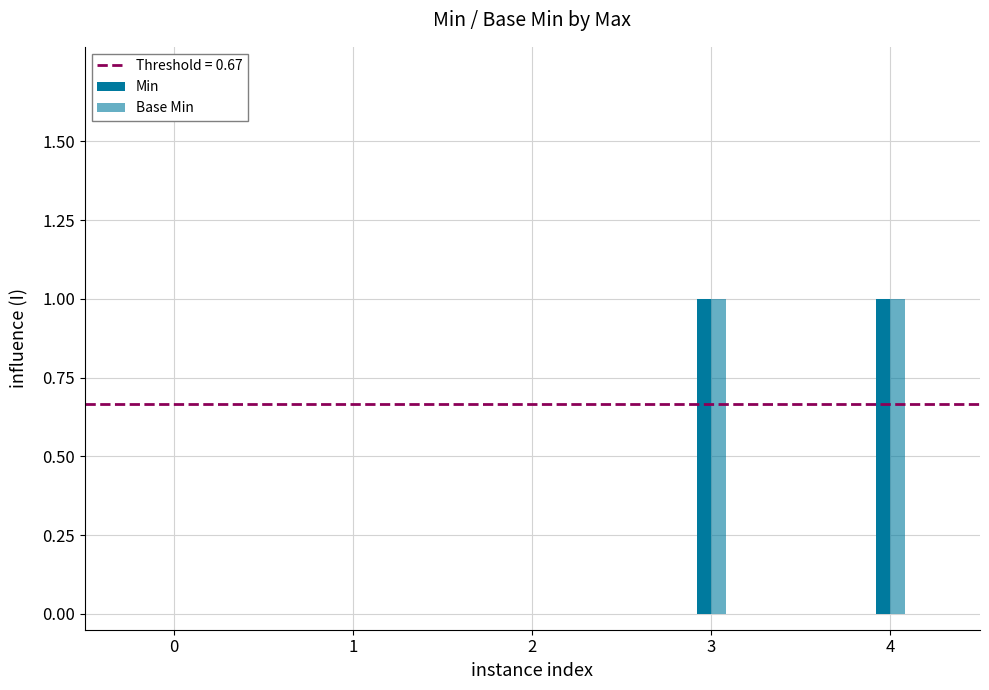

The value of Base Min at 1 is 0. True or false?

True